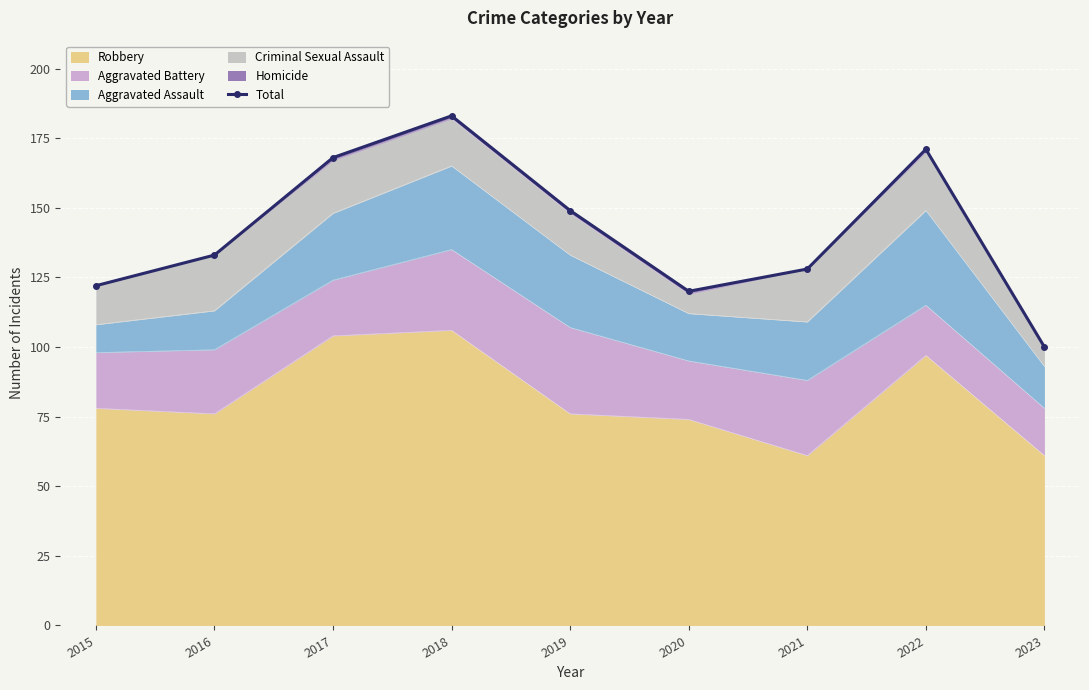

Is it true that the value at 2018 is 283?

False